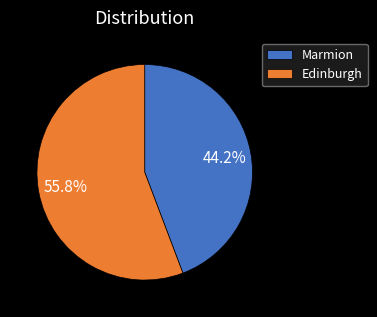

Which has a higher value, Edinburgh or Marmion?

Edinburgh